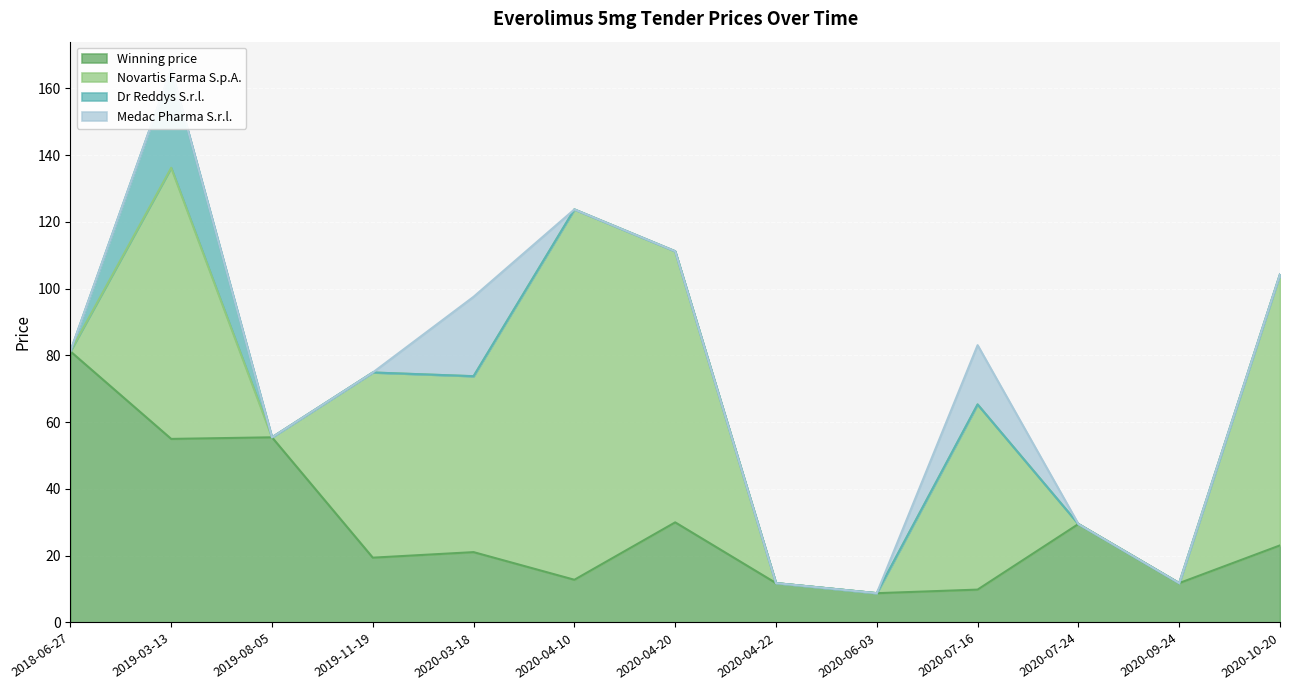

How many lines are shown in the chart?

4